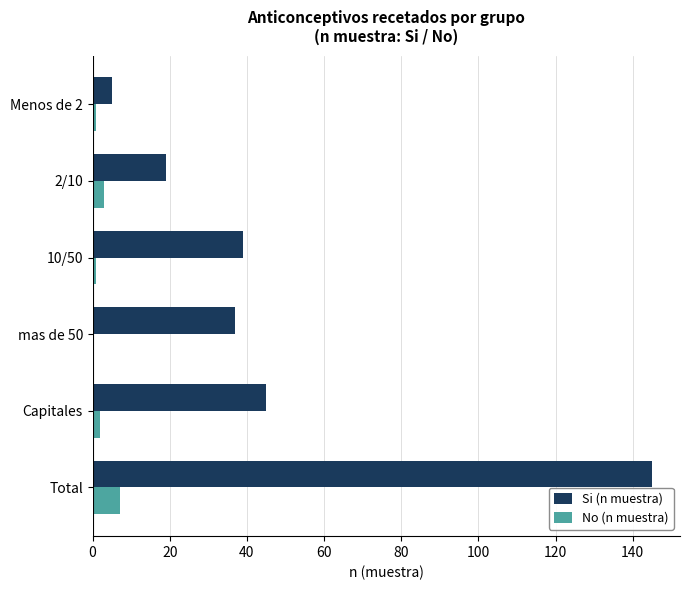

At which category is the sum across all series the highest?

Total